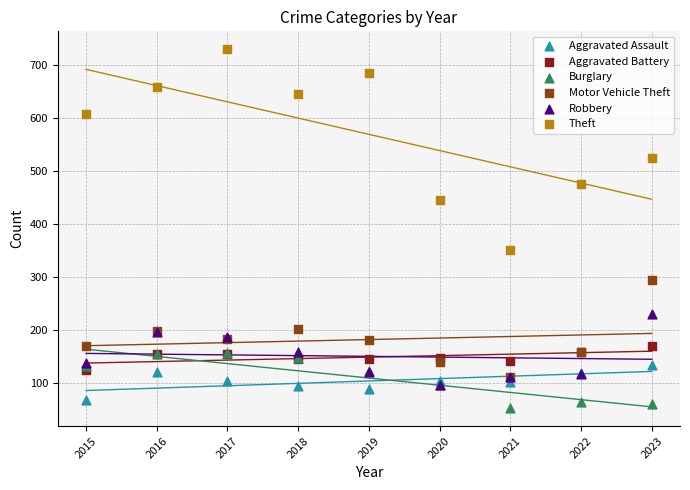

In the Theft series, what Y value is closest to 540?

525